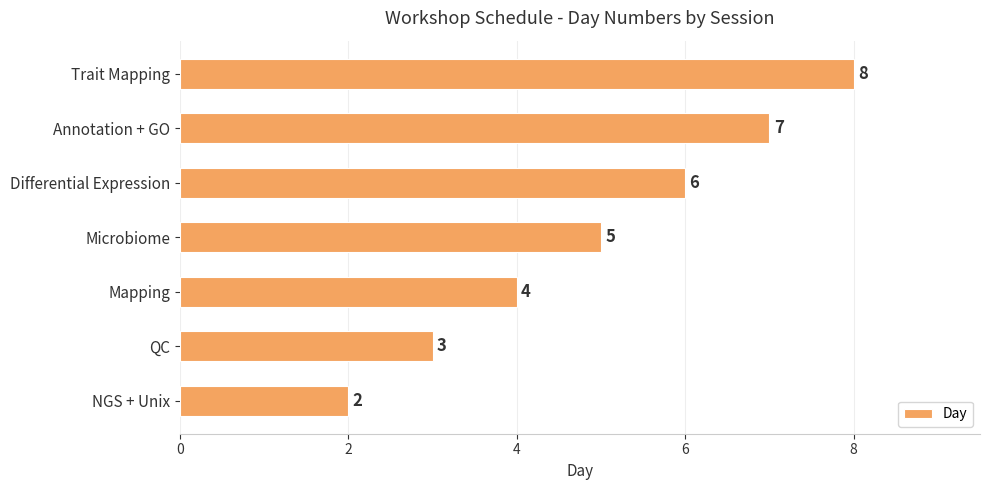

Reading top to bottom, list all the values displayed in this chart.

8	7	6	5	4	3	2